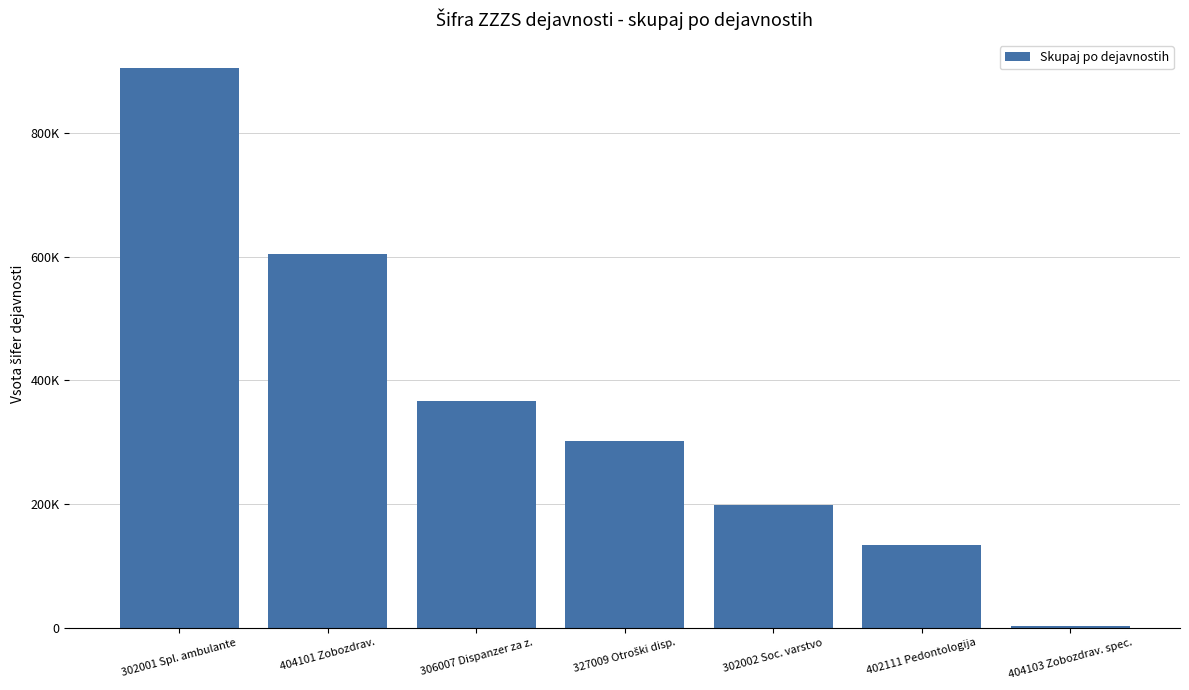

Rank the categories by value from highest to lowest.

302001 Spl. ambulante, 404101 Zobozdrav., 306007 Dispanzer za z., 327009 Otroški disp., 302002 Soc. varstvo, 402111 Pedontologija, 404103 Zobozdrav. spec.